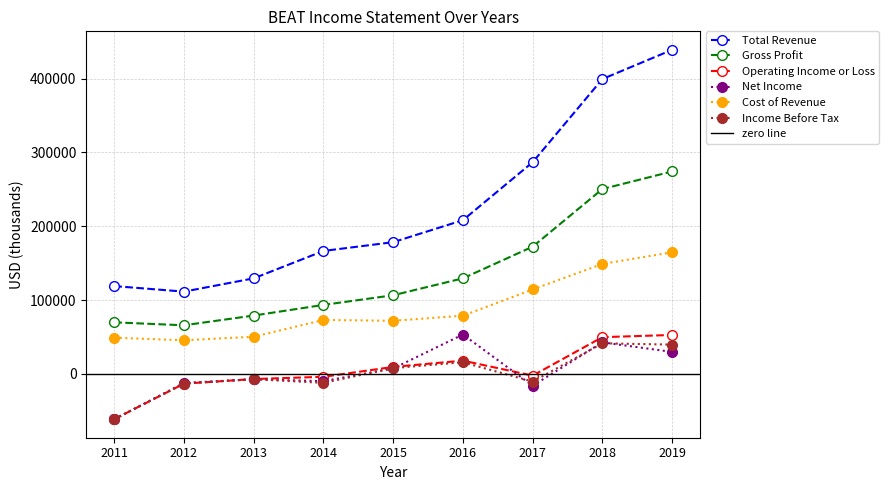

At how many categories does at least one series exceed 63449?

9